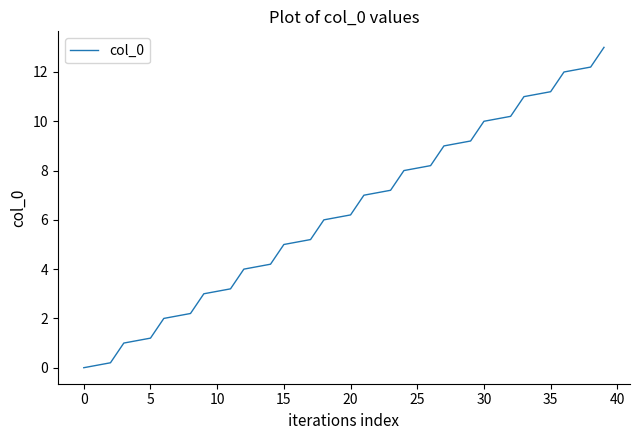

Which label corresponds to the largest value in the chart?

39